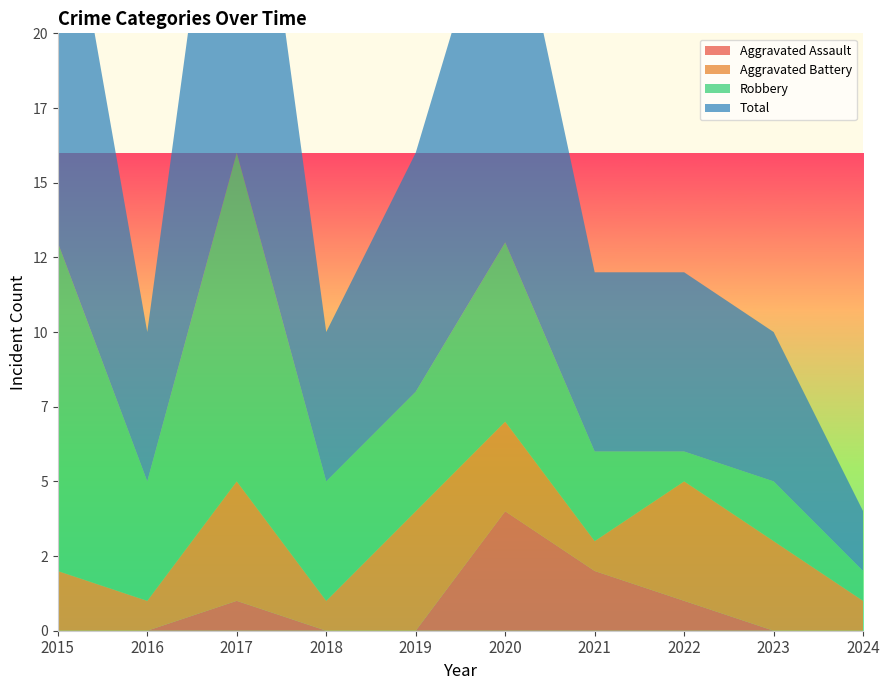

Reading left to right, list all the values displayed in this chart.

Aggravated Assault: 0	0	1	0	0	4	2	1	0	0
Aggravated Battery: 2	1	4	1	4	3	1	4	3	1
Robbery: 11	4	11	4	4	6	3	1	2	1
Total: 14	5	16	5	8	13	6	6	5	2